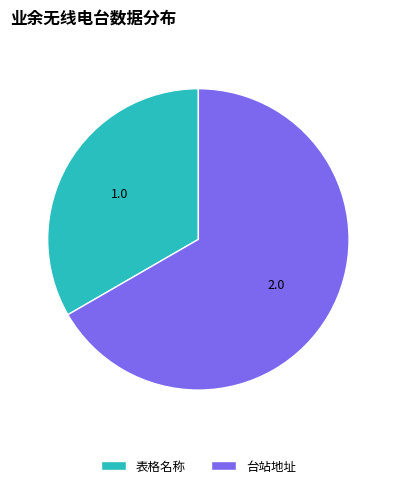

Do 台站地址 and 表格名称 together represent more than half of the pie?

Yes